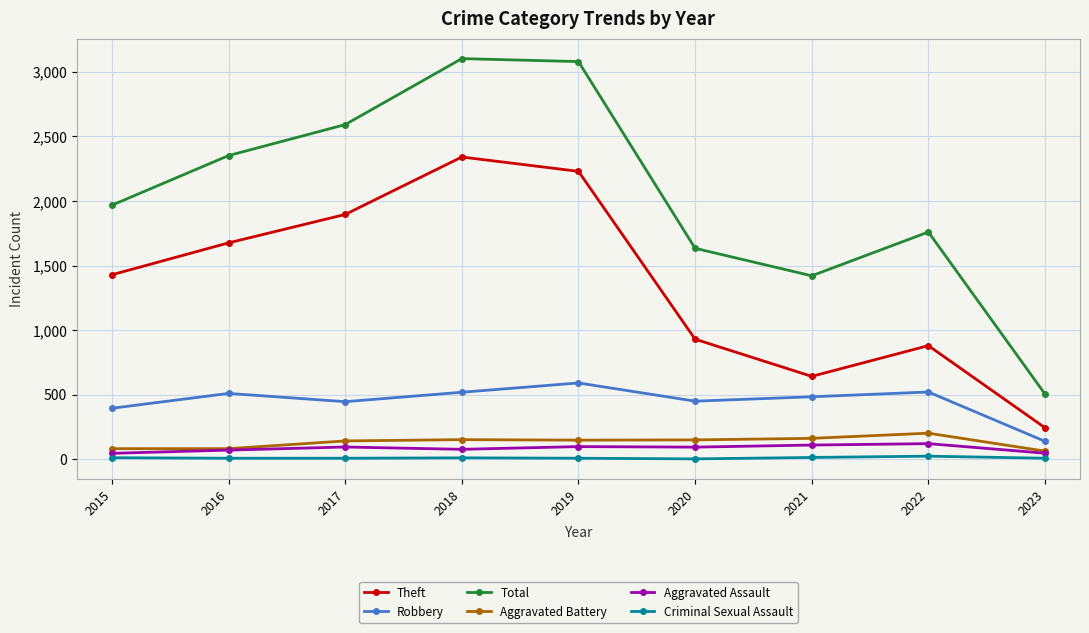

Which series has the widest spread of values?

Total